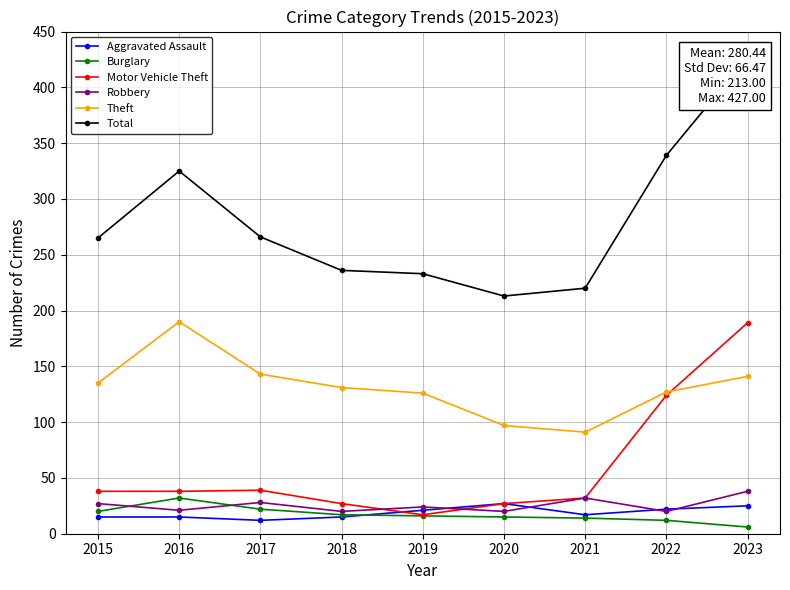

How many lines are shown in the chart?

6